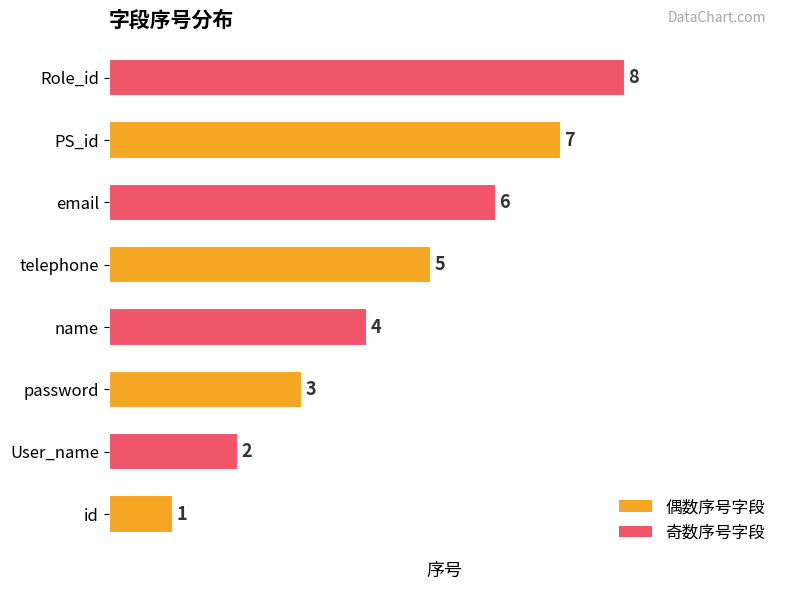

What is the greatest value displayed?

8